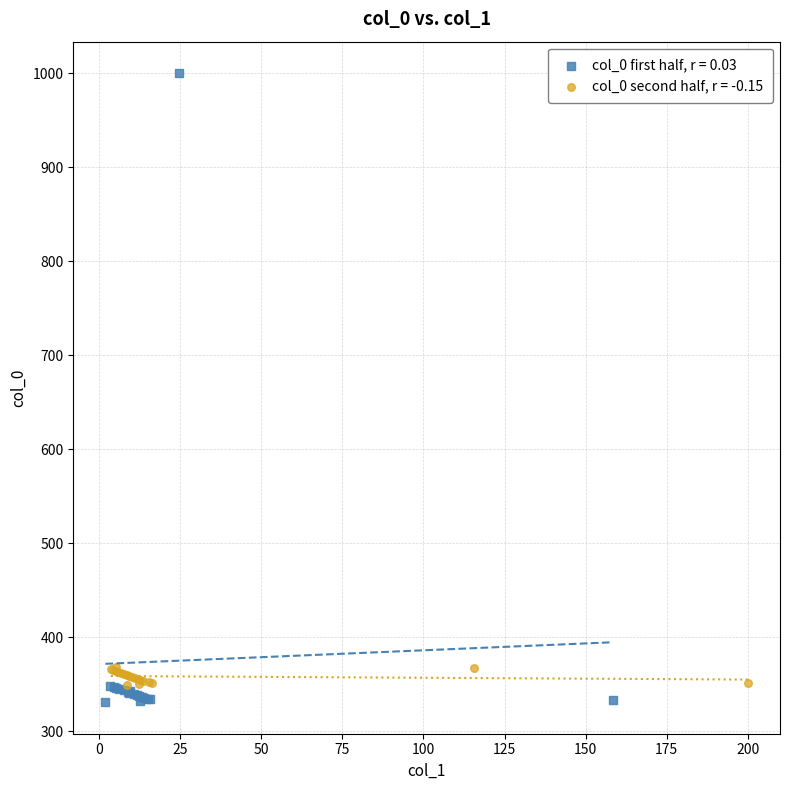

Which series contains the highest Y value?

col_0 first half, r = 0.03